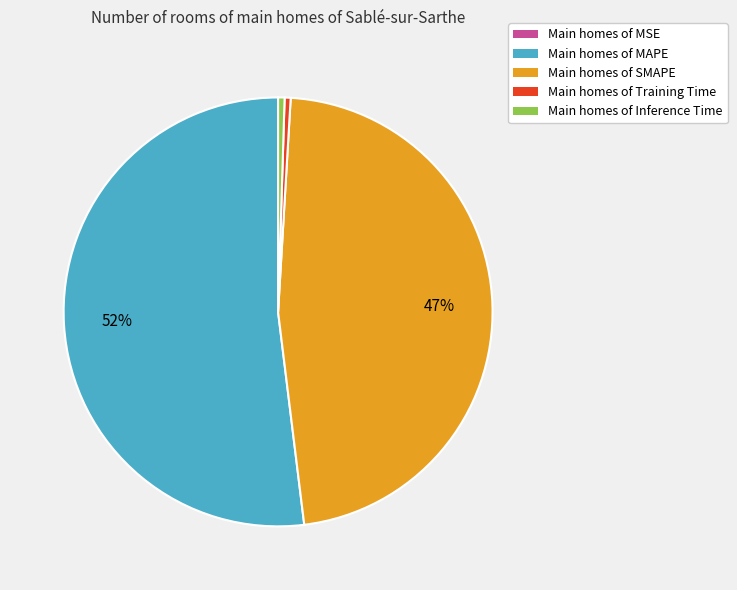

Which has a higher value, Main homes of MAPE or Main homes of Inference Time?

Main homes of MAPE